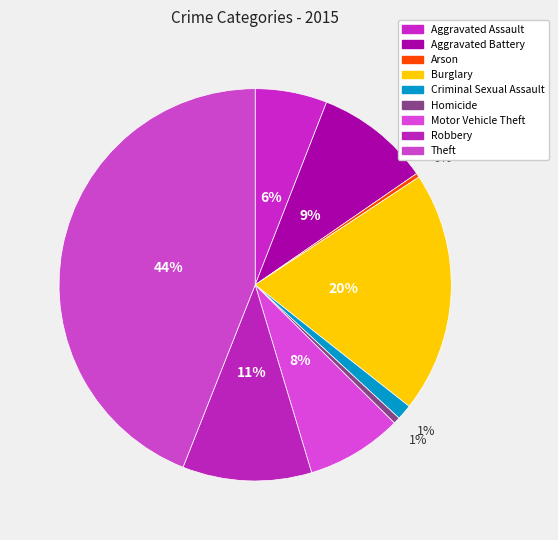

How many segments does this pie chart have?

9